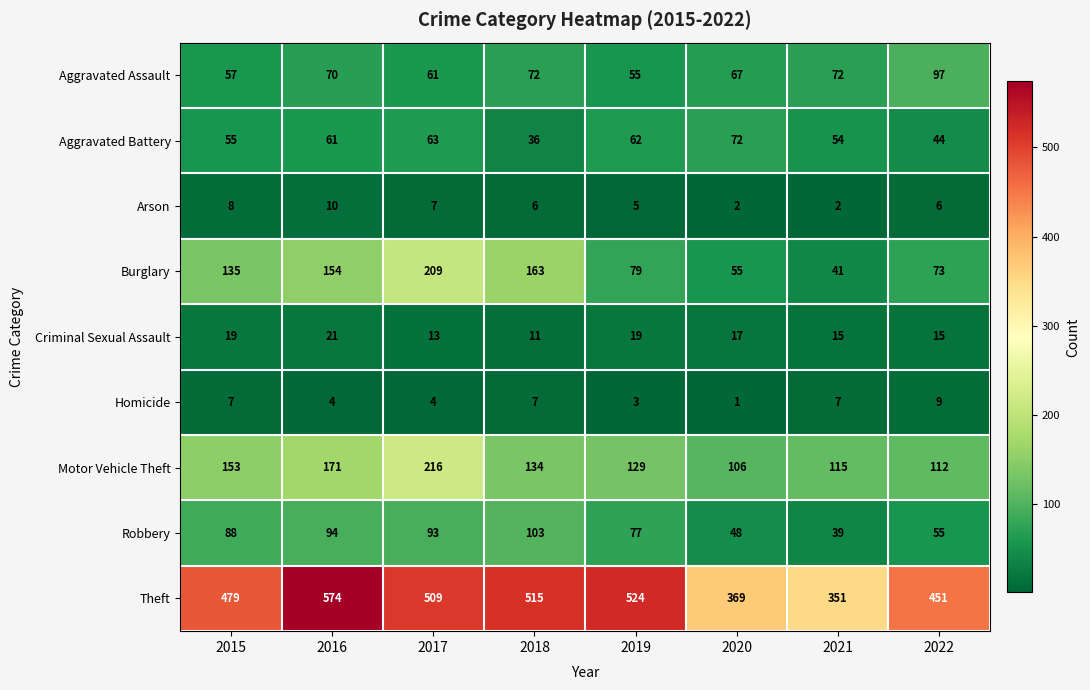

At which label is Aggravated Battery closest to 54?

2021